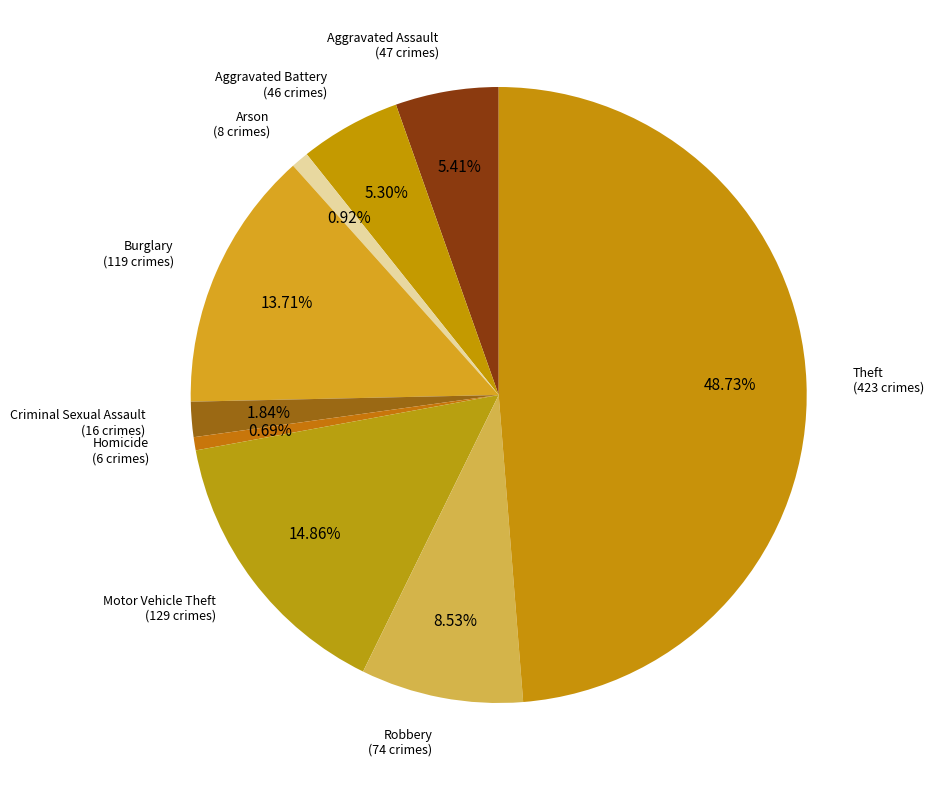

To the nearest percent, what is the difference between the largest and smallest slice percentages?

48%